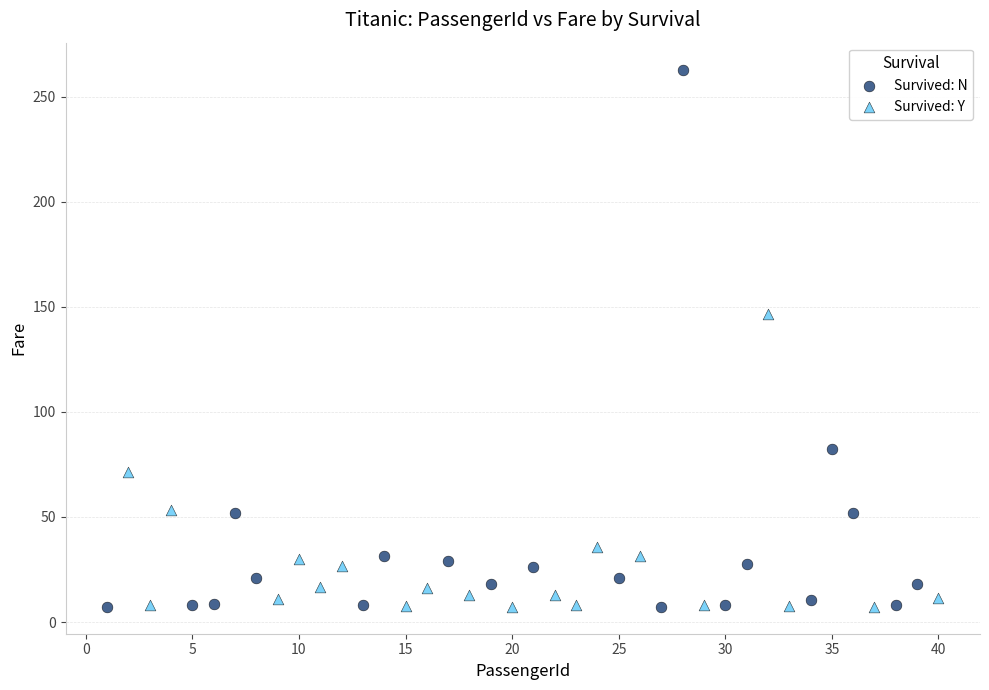

Which series has the widest spread of Y values?

Survived: N